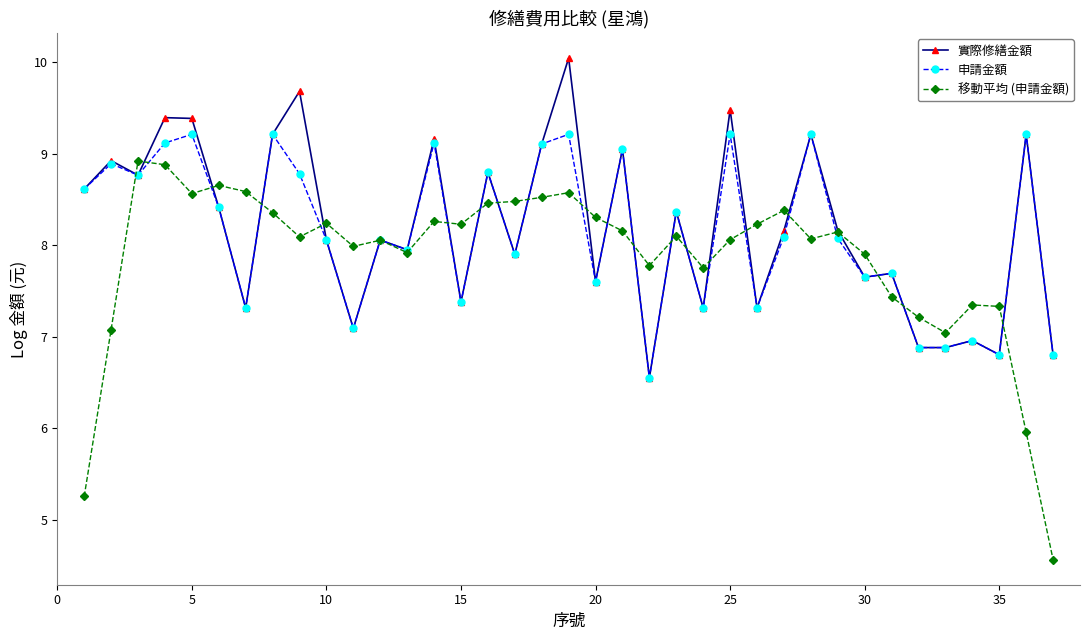

Is this an area chart (filled region under the line)?

No